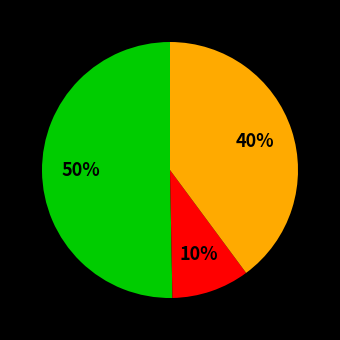

To the nearest percent, what is the average slice percentage?

33%